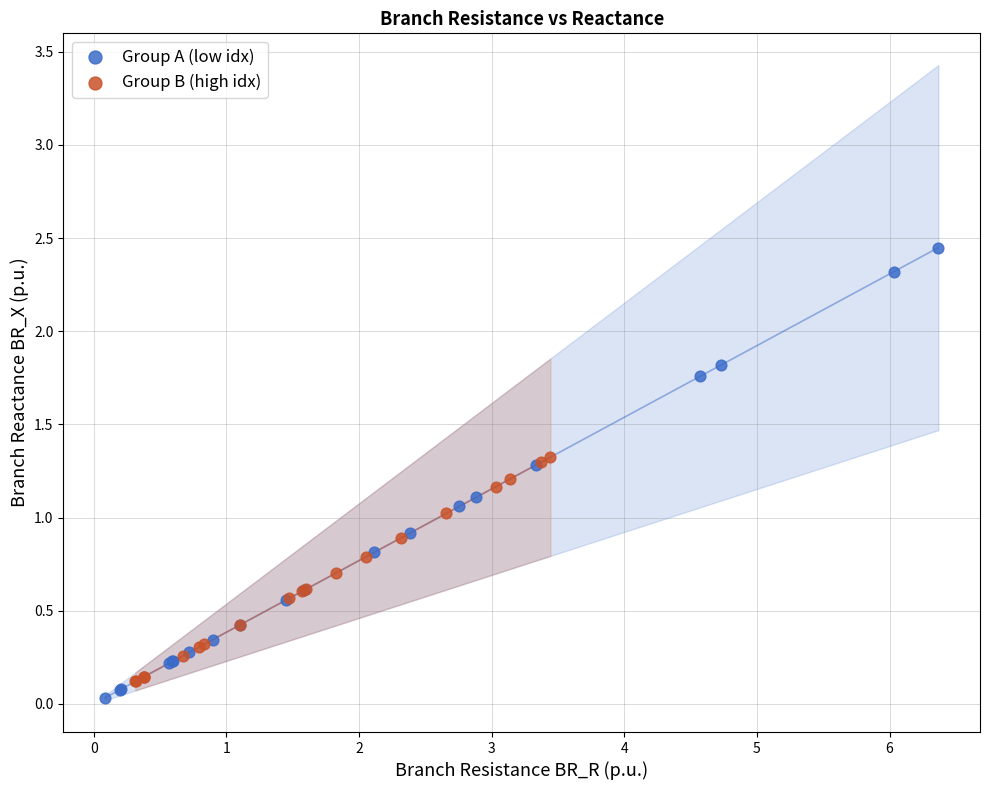

Which series contains the lowest Y value?

Group A (low idx)